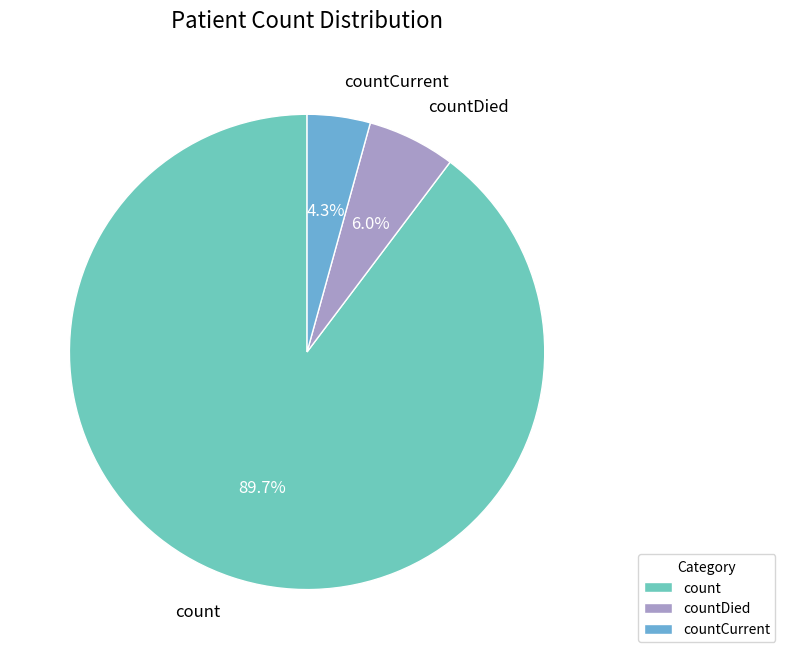

Rank the categories by value from highest to lowest.

count, countDied, countCurrent